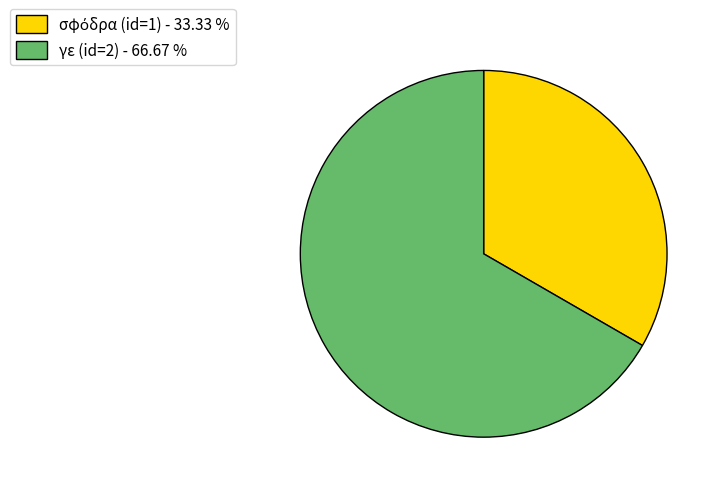

Does any single category account for the majority?

Yes